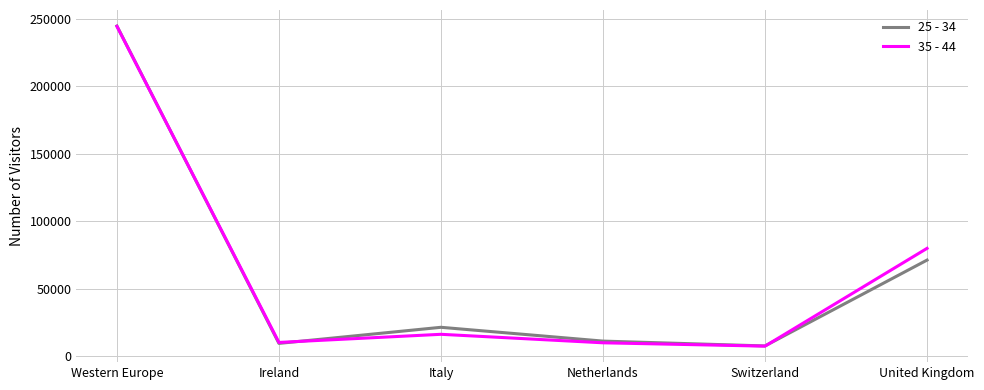

Is it true that 25 - 34 equals 11397 at Netherlands?

True